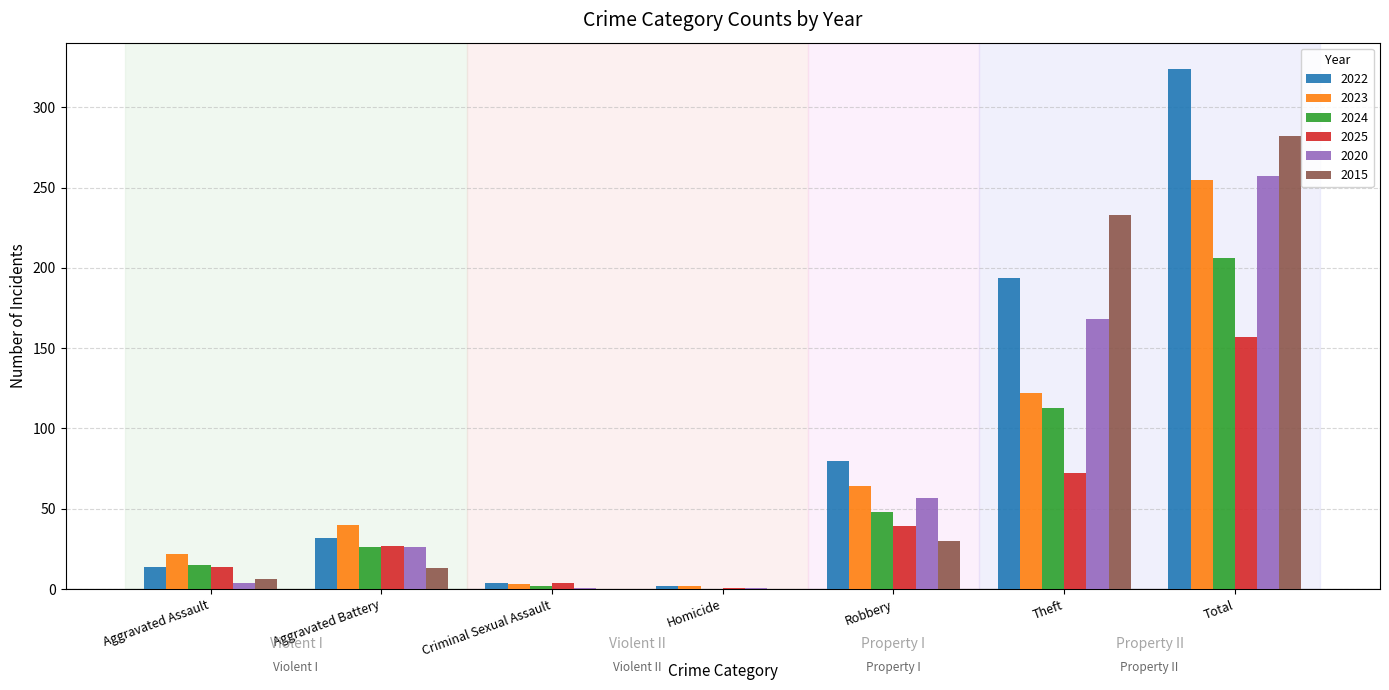

What is the greatest value displayed?

324